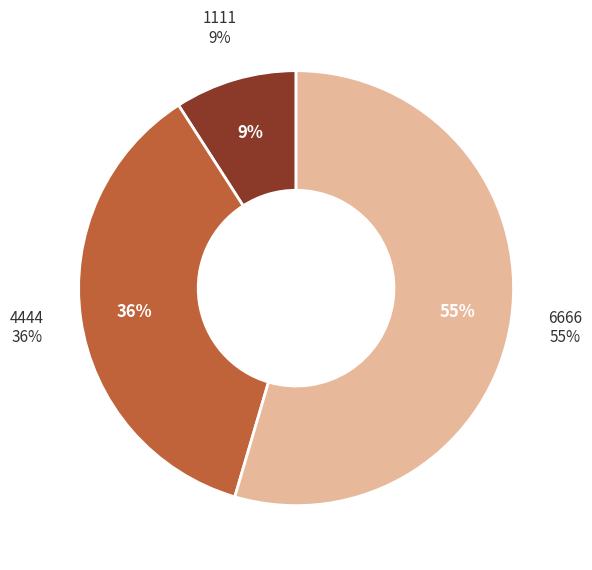

True or false: 4444 accounts for 5% of the total.

False